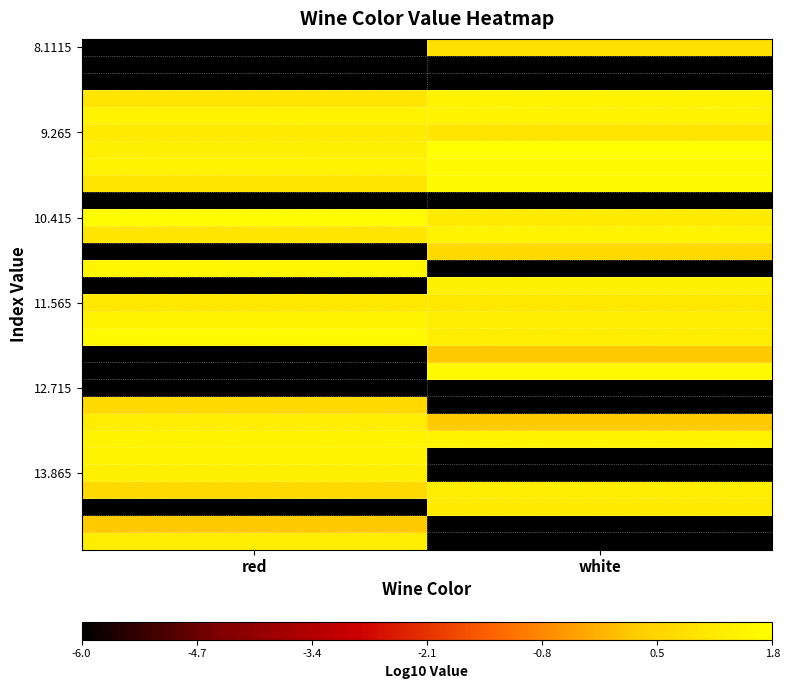

What is the difference between the highest and lowest values at red?

7.6